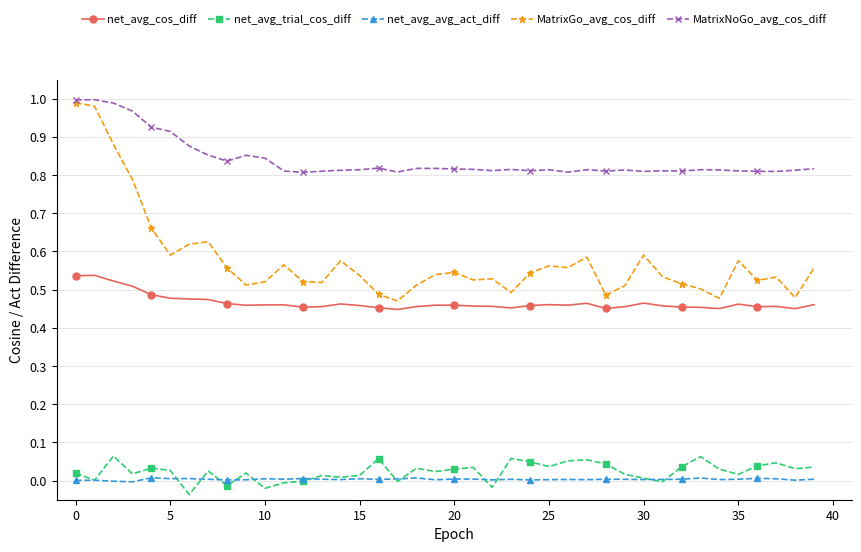

True or false: MatrixGo_avg_cos_diff and net_avg_avg_act_diff intersect in this chart.

False